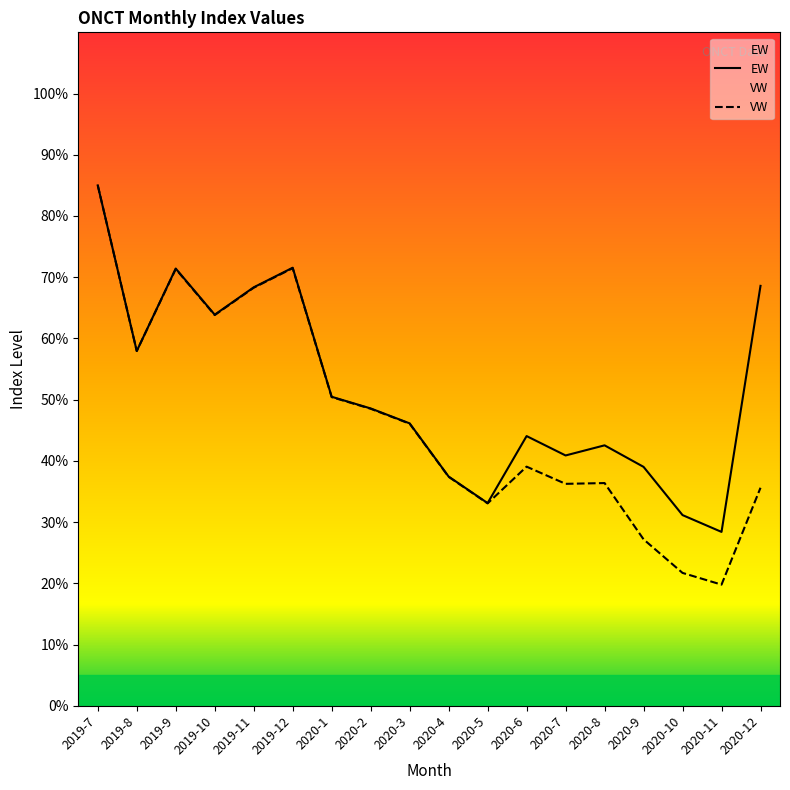

True or false: EW has more than 0 points higher than both neighbors.

True